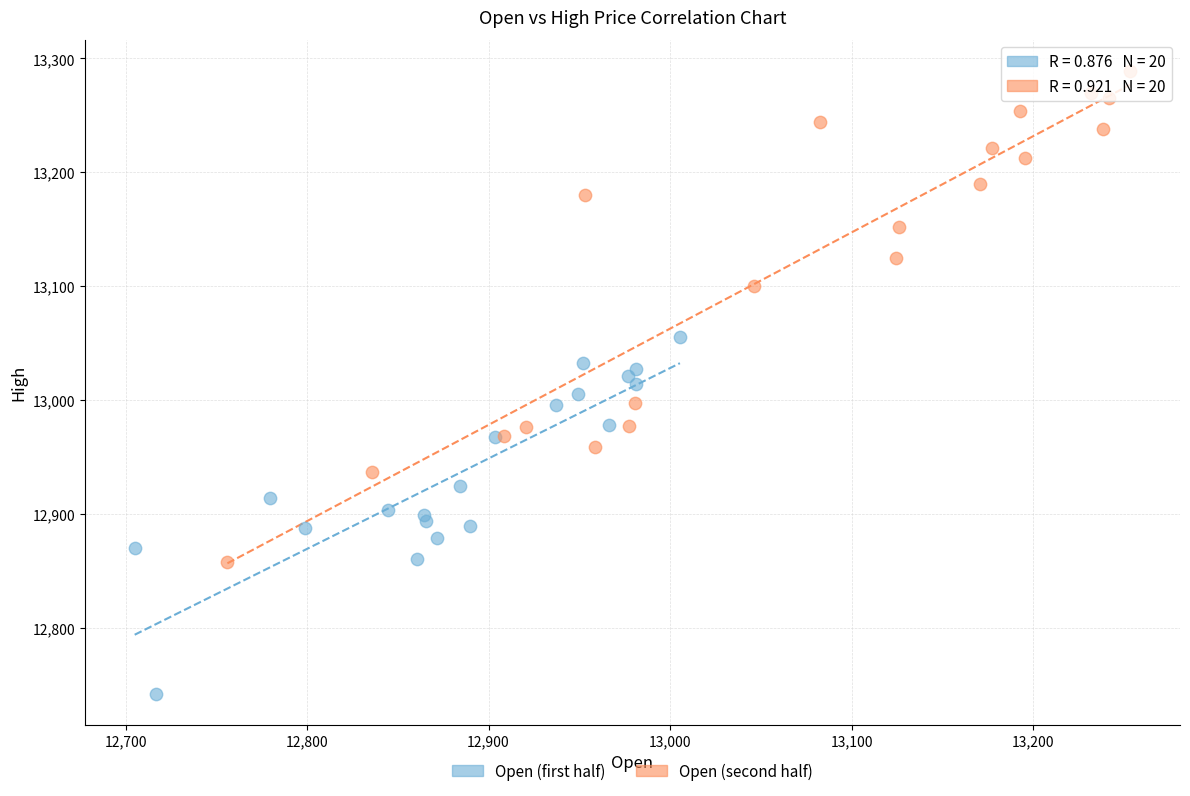

Which series has the largest Y range (max minus min)?

Open (second half)